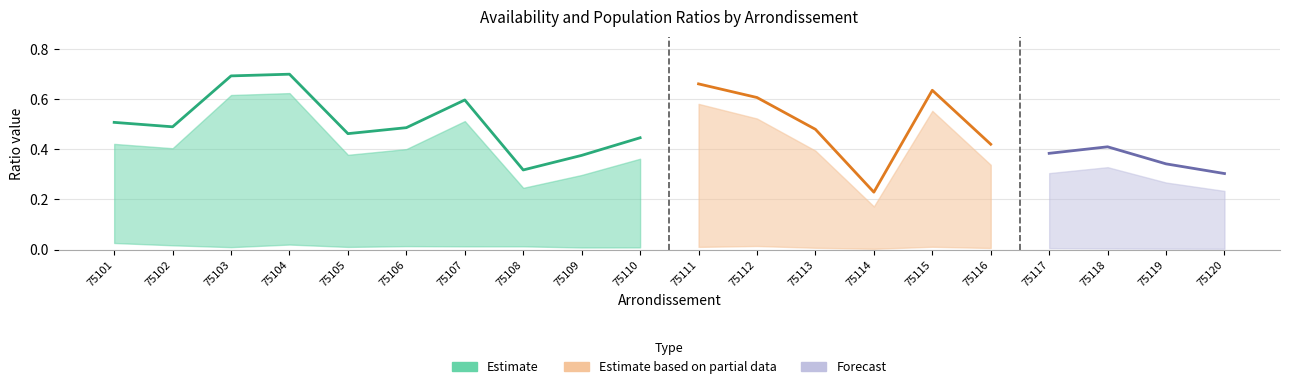

At which category does ratio_pop reach its first local valley?

75103